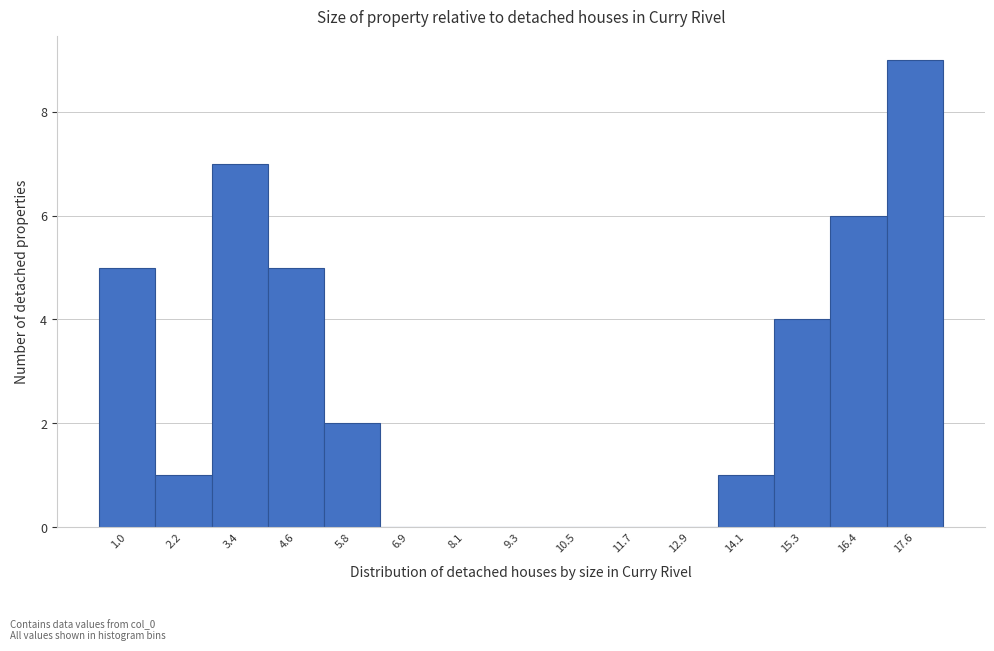

Reading left to right, list all the values displayed in this chart.

1.0=5	2.2=1	3.4=7	4.6=5	5.8=2	6.9=0	8.1=0	9.3=0	10.5=0	11.7=0	12.9=0	14.1=1	15.3=4	16.4=6	17.6=9